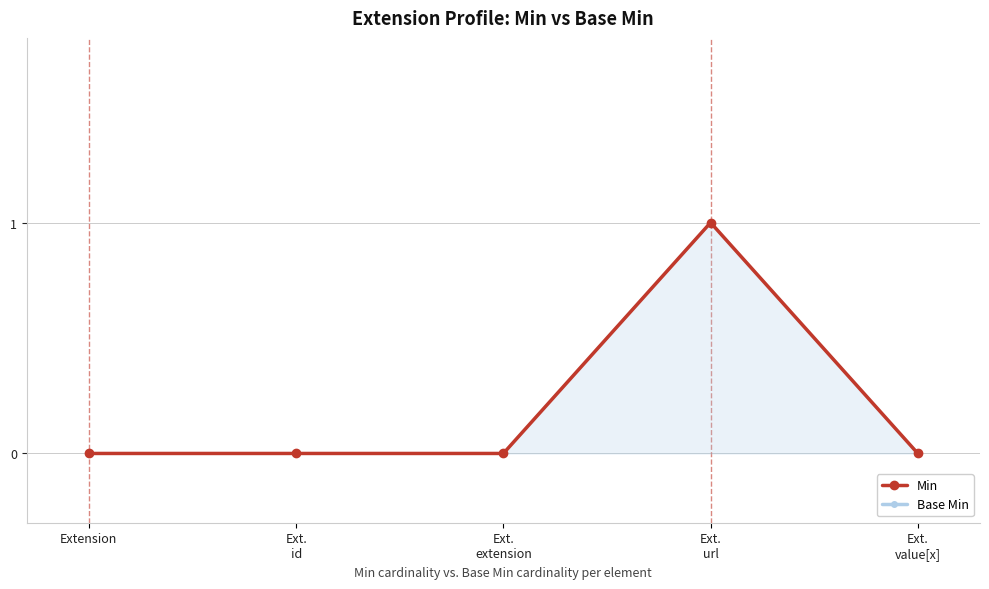

Does the chart have visible grid lines?

Yes